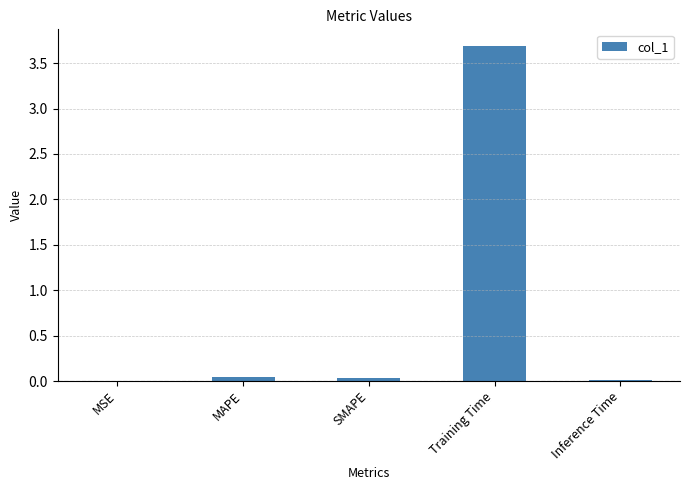

What is the sum of all values?

3.8